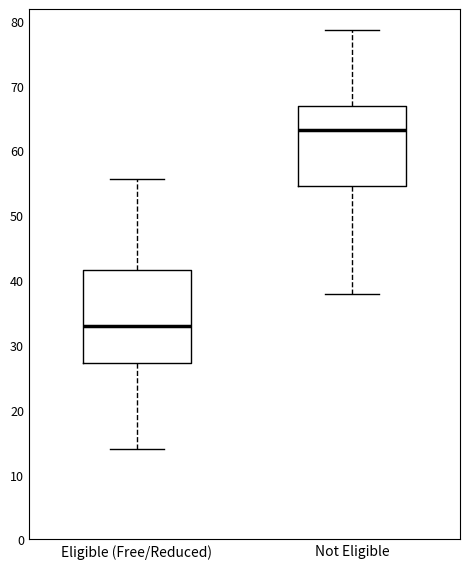

Where is the upper edge of the box for Eligible (Free/Reduced) on the y-axis? The values are not printed on the chart, so give them approximately, as read against the axis.

42